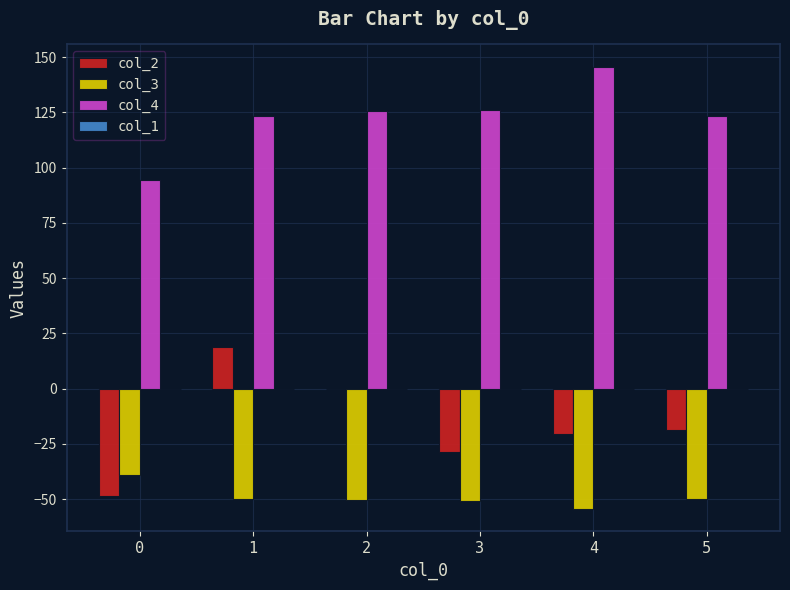

Are the bars horizontal?

No